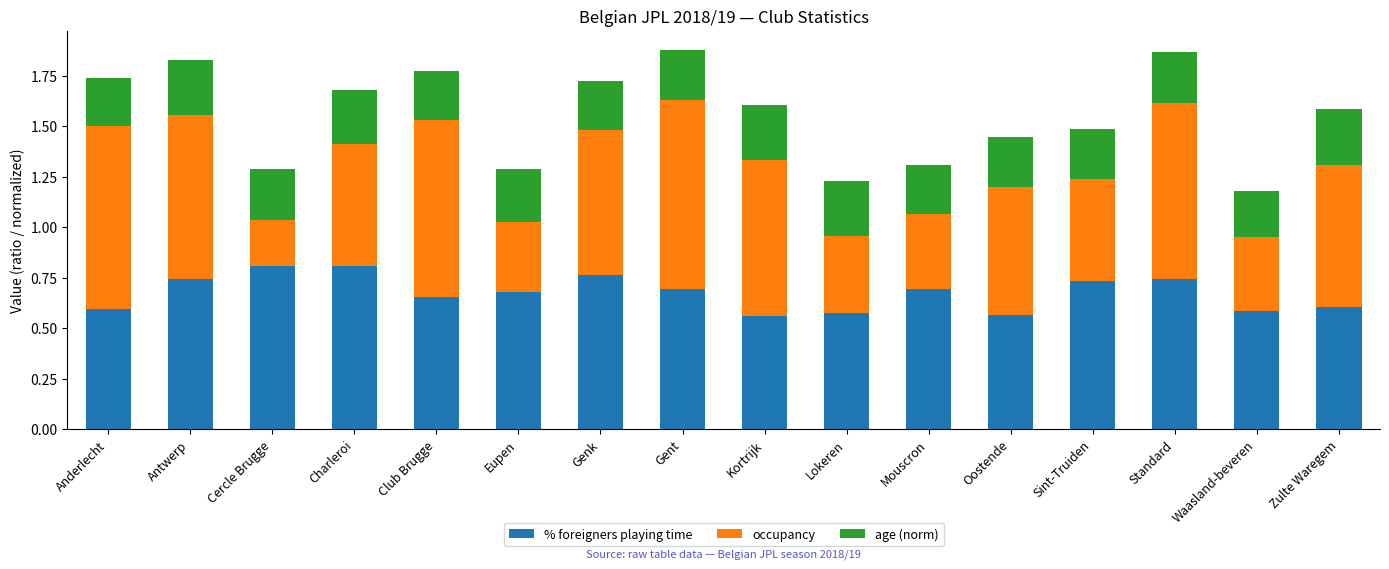

How many % foreigners playing time values are between 0 and 1?

16